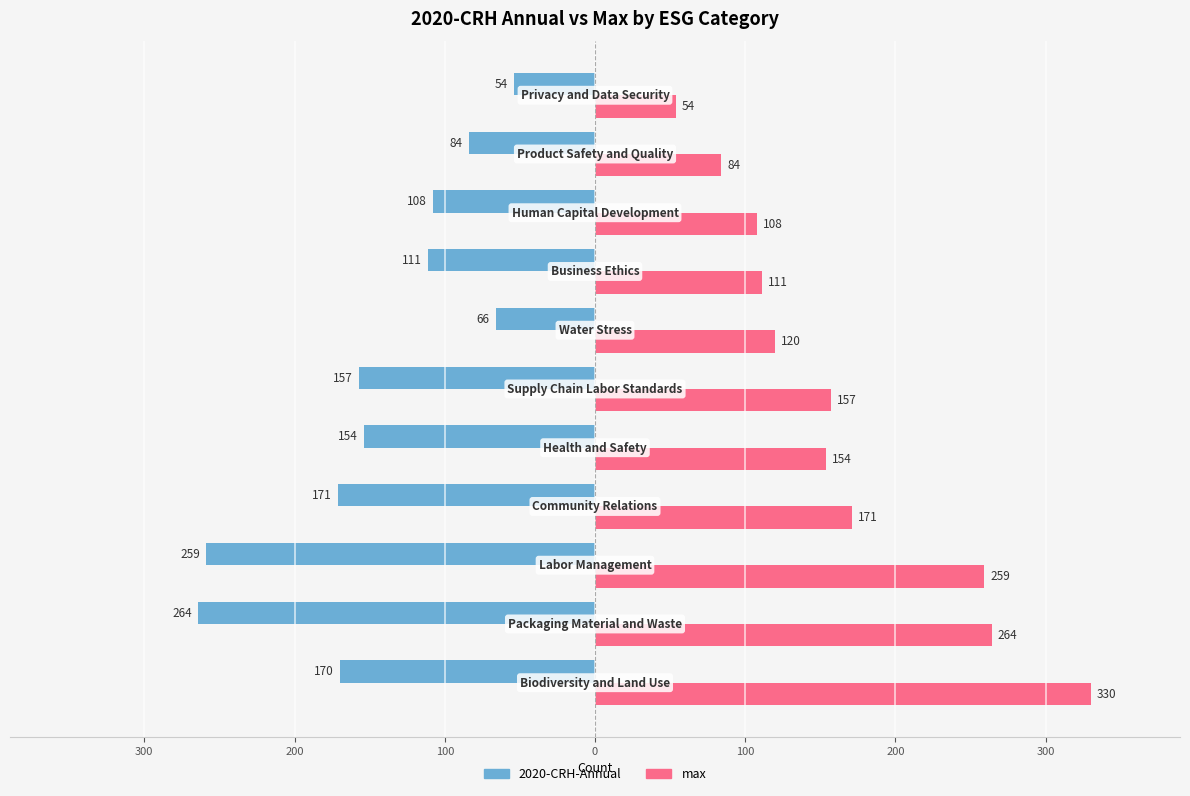

What is the value of the max bar at the 3rd from the left?

259